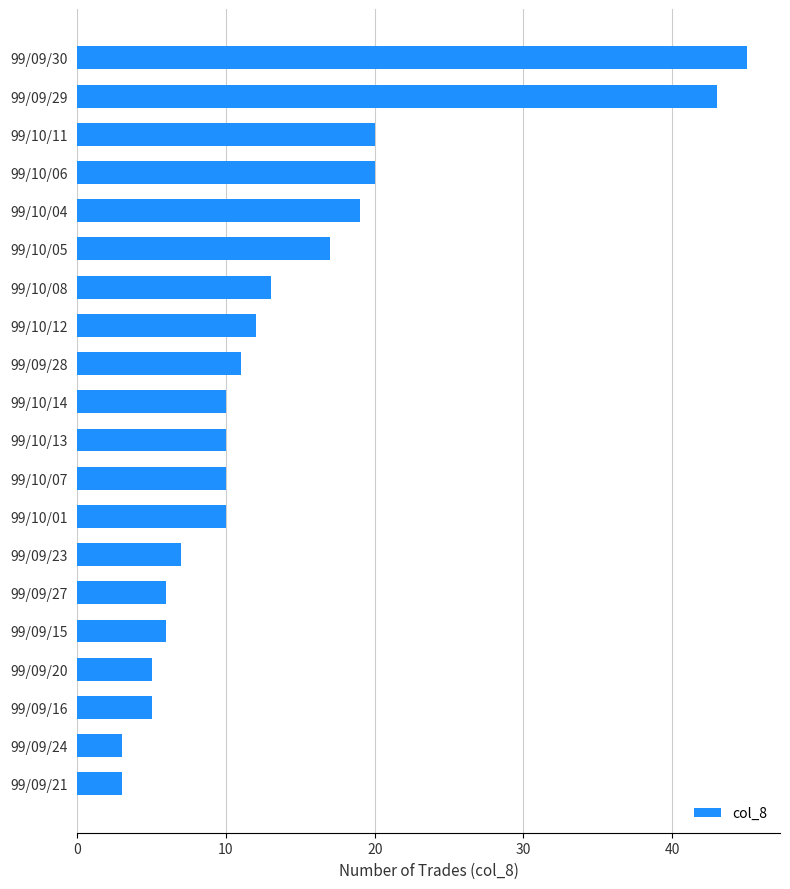

Reading top to bottom, transcribe all the data shown in this chart.

99/09/30=45	99/09/29=43	99/10/11=20	99/10/06=20	99/10/04=19	99/10/05=17	99/10/08=13	99/10/12=12	99/09/28=11	99/10/14=10	99/10/13=10	99/10/07=10	99/10/01=10	99/09/23=7	99/09/27=6	99/09/15=6	99/09/20=5	99/09/16=5	99/09/24=3	99/09/21=3